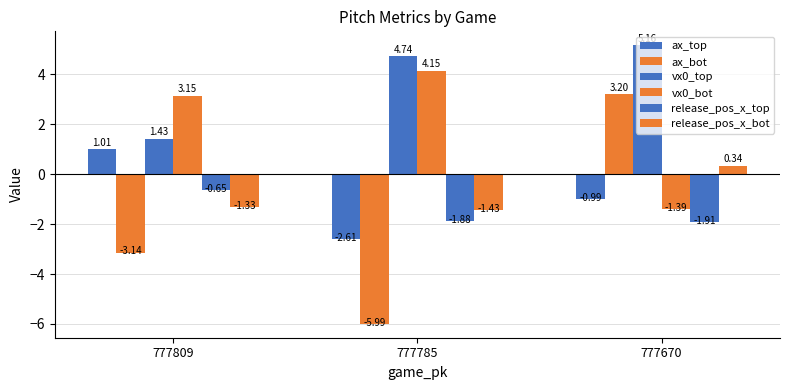

Are the bars horizontal?

No